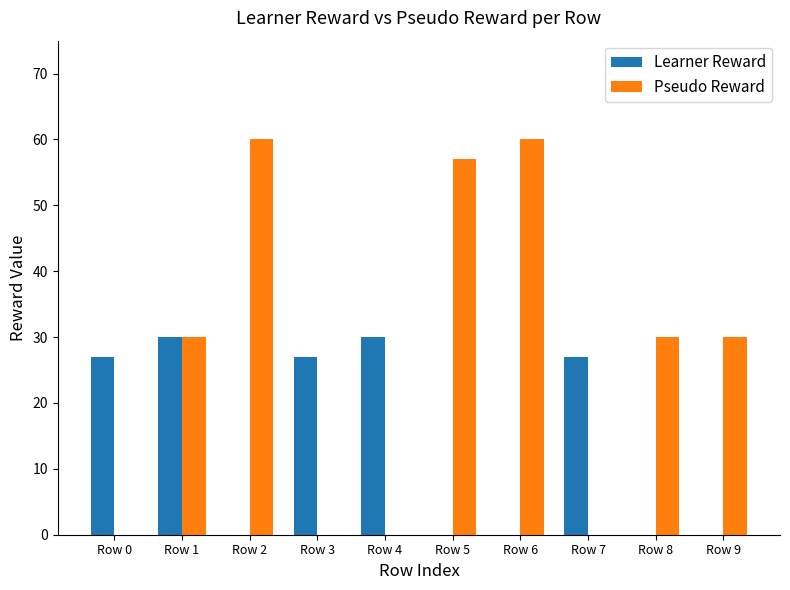

Which series changed the most between Row 1 and Row 4?

Pseudo Reward